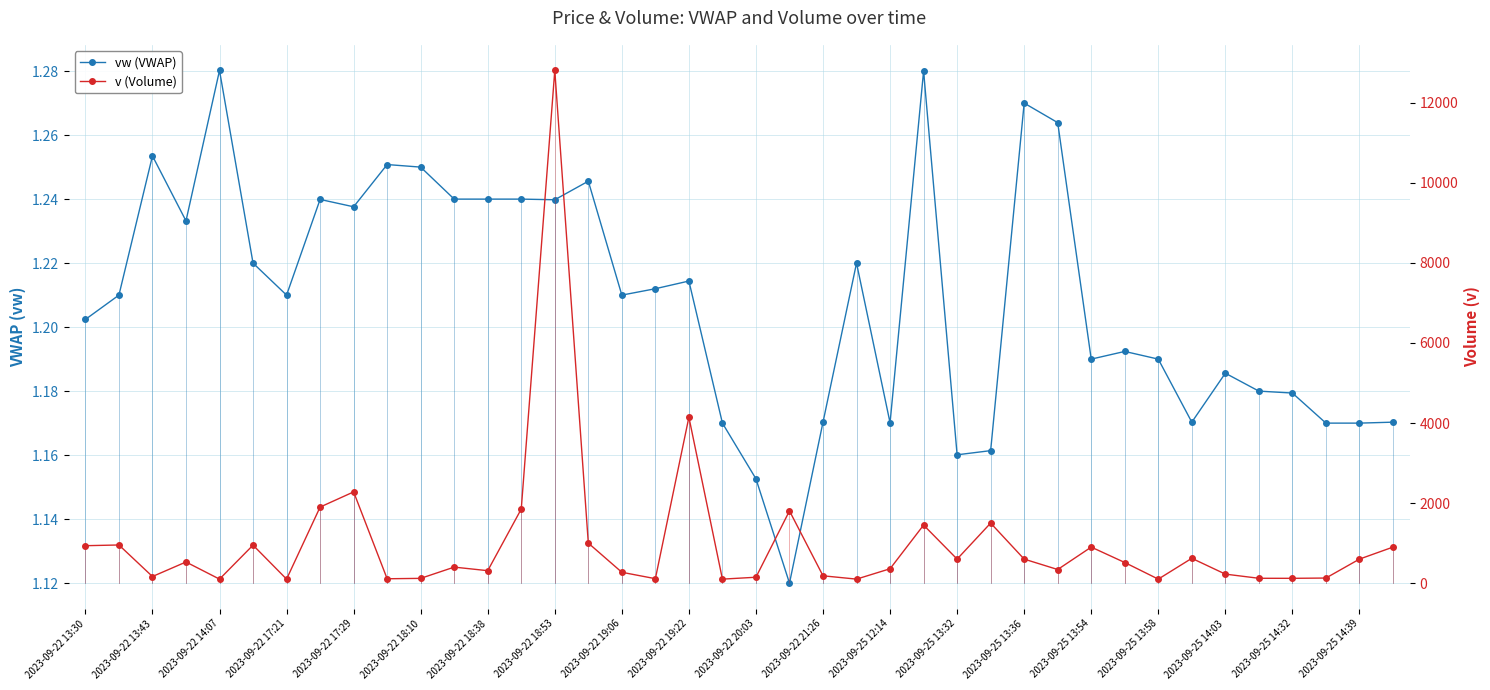

What position from the right is 2023-09-25 14:39?

2